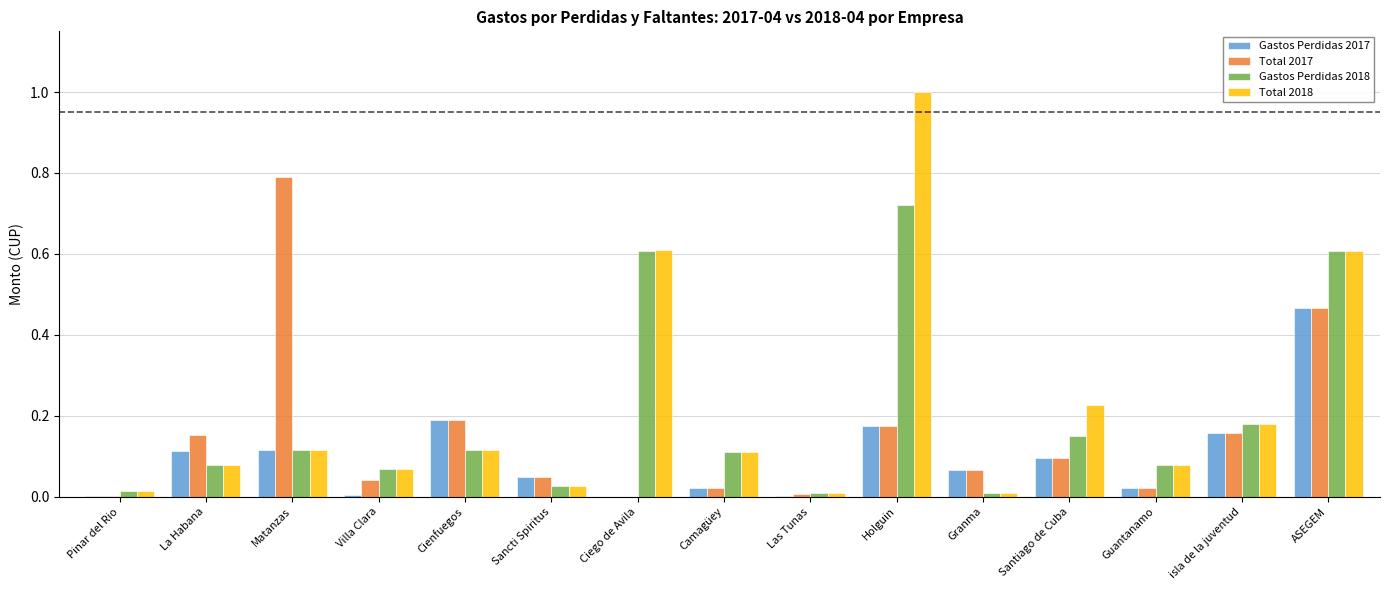

What is the maximum value shown in the chart?

1.0